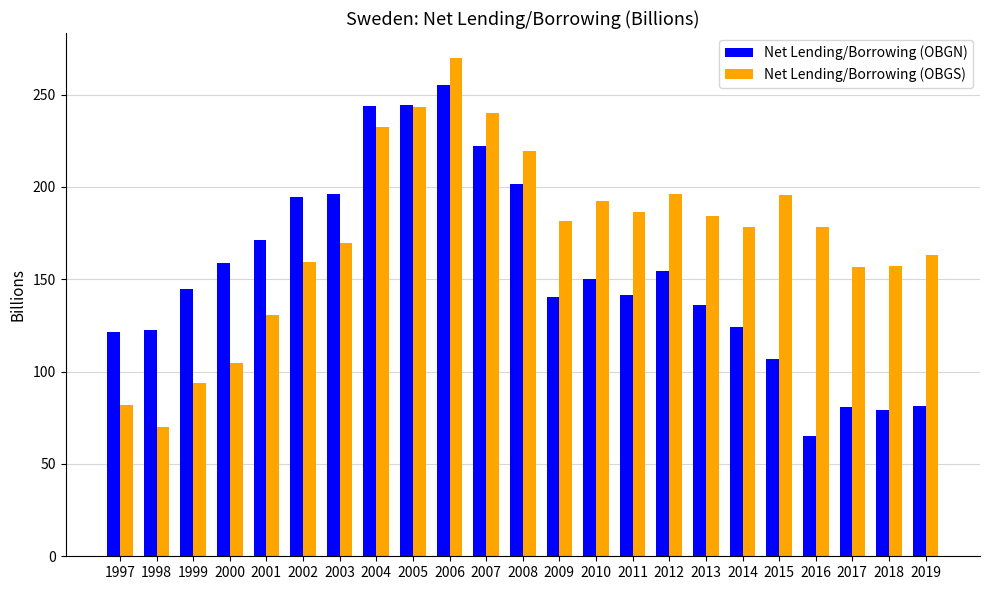

Where does the Net Lending/Borrowing (OBGN) series first go above 144?

1999